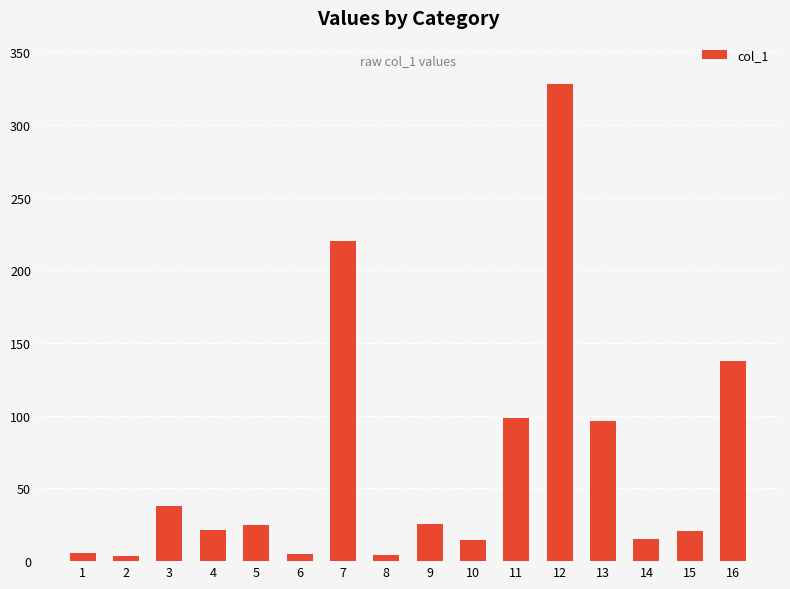

At which label does the data first exceed 24?

3